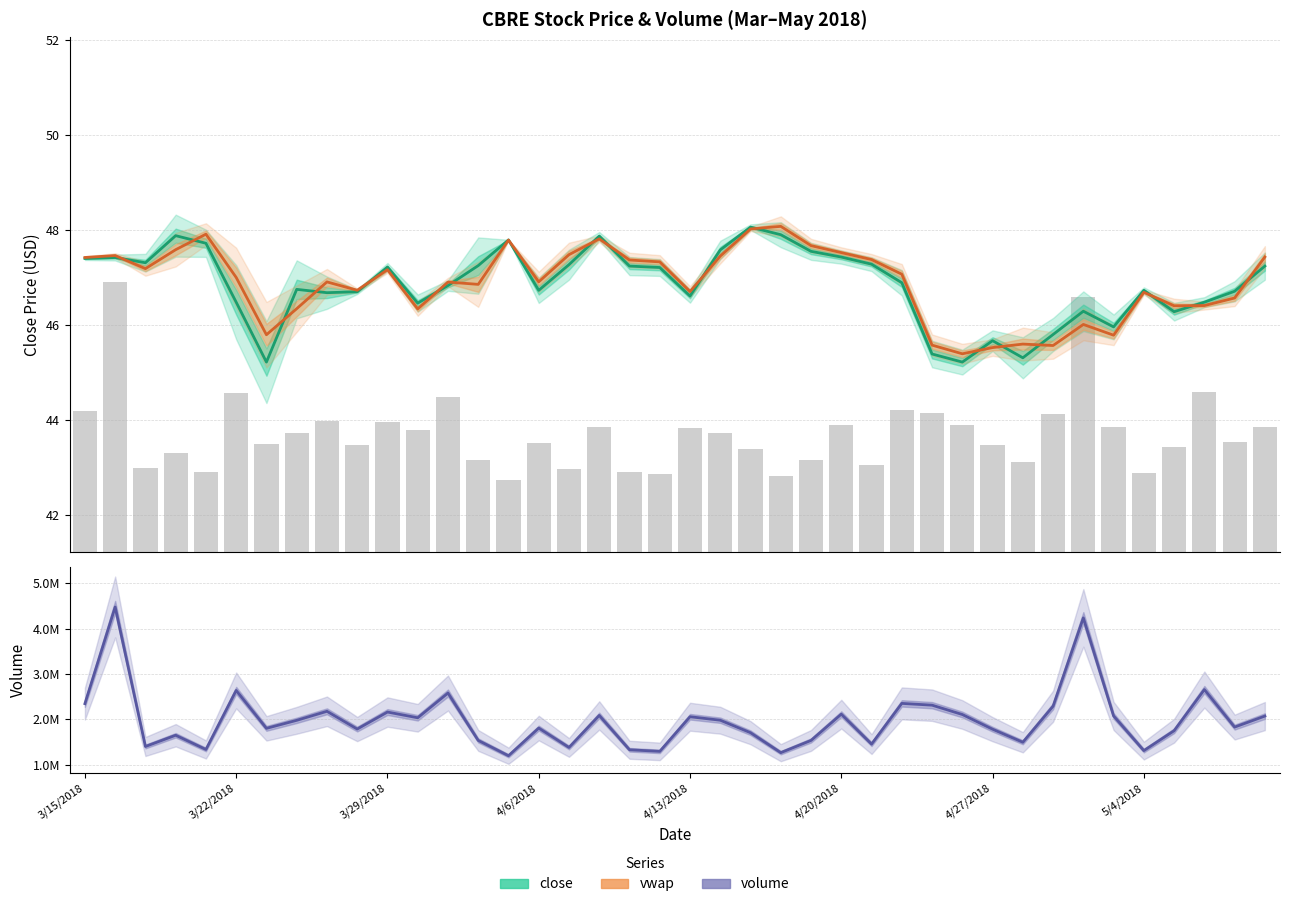

Which series has the widest spread of values?

volume